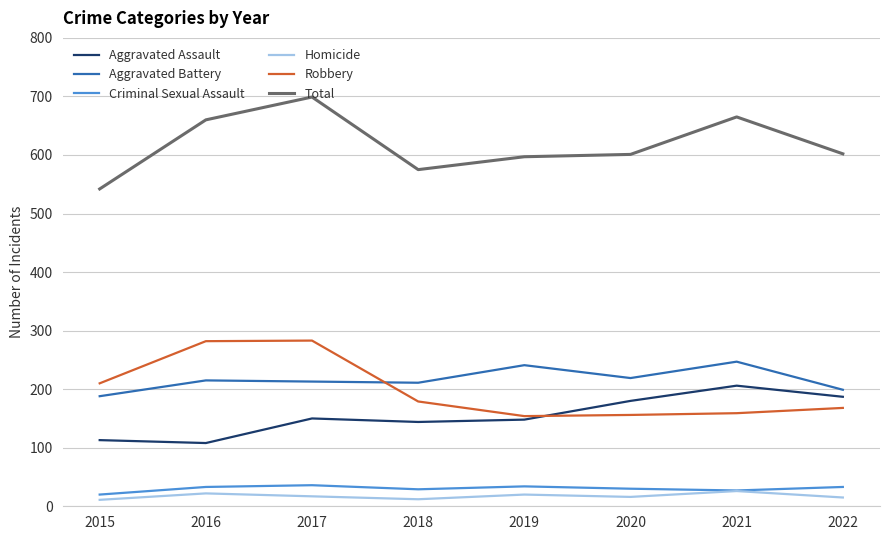

Is it true that Aggravated Battery equals 215 at 2016?

True